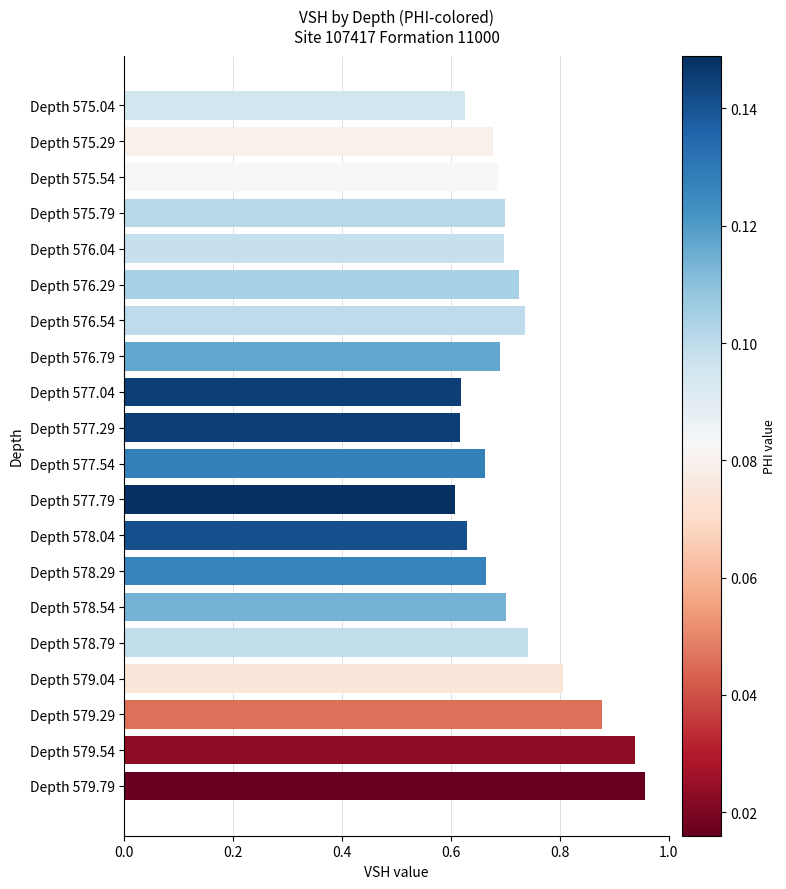

What is the change in value from Depth 577.79 to Depth 579.54?

+0.3